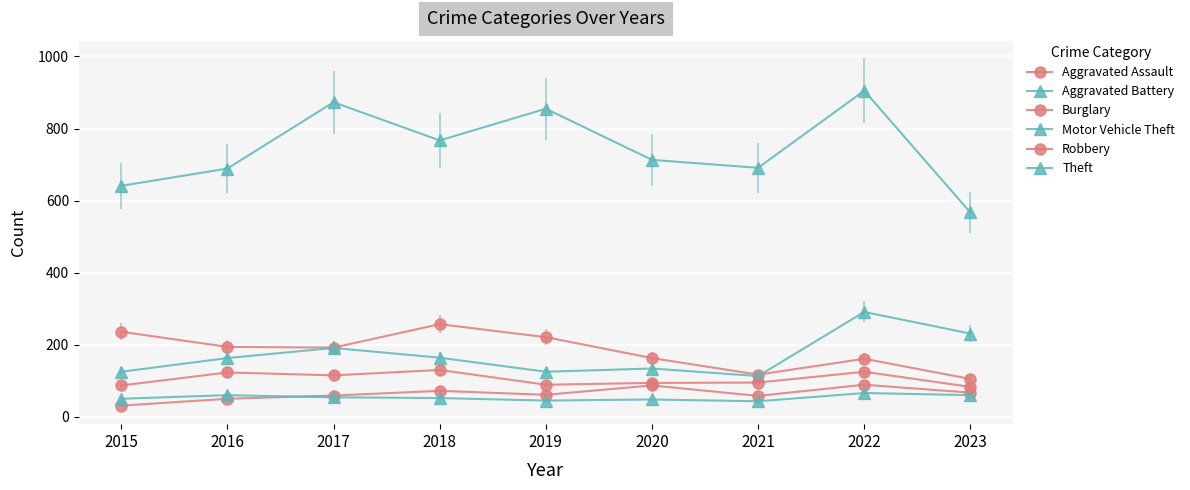

How many lines are shown in the chart?

6